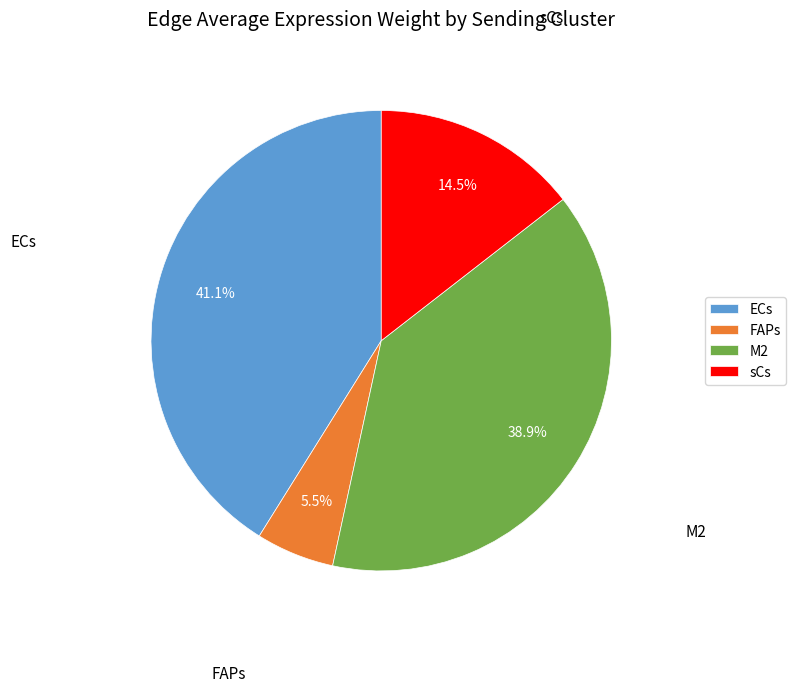

Do M2 and FAPs together represent more than half of the pie?

No